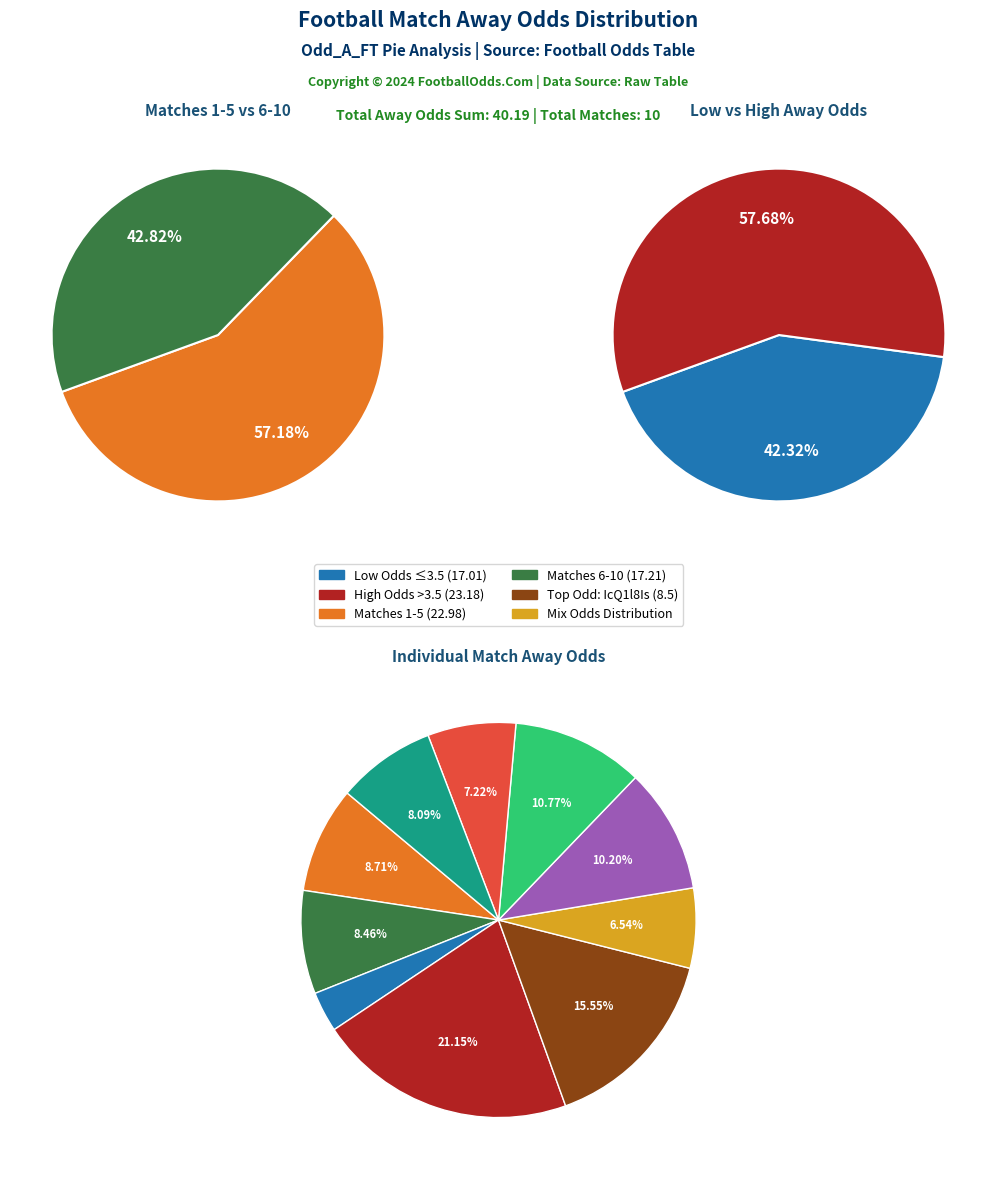

To the nearest percent, what is the combined percentage of nwIIpQH6 and Cb6lFJl4?

11%